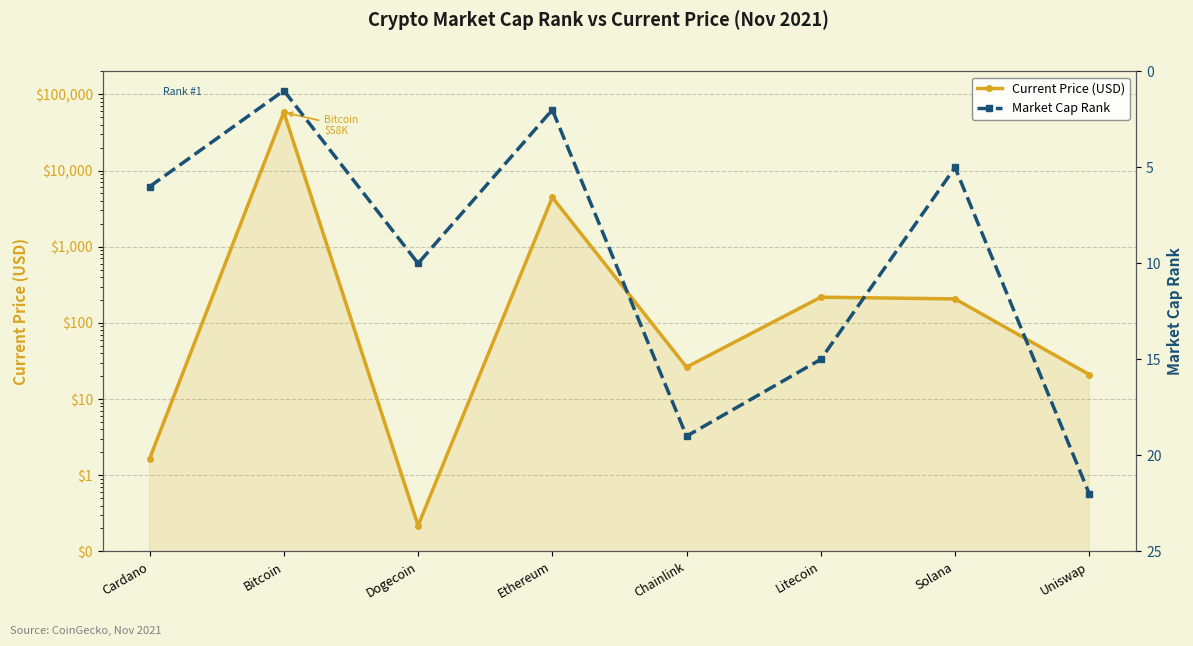

What is the spread (max minus min) of values at Litecoin?

202.2